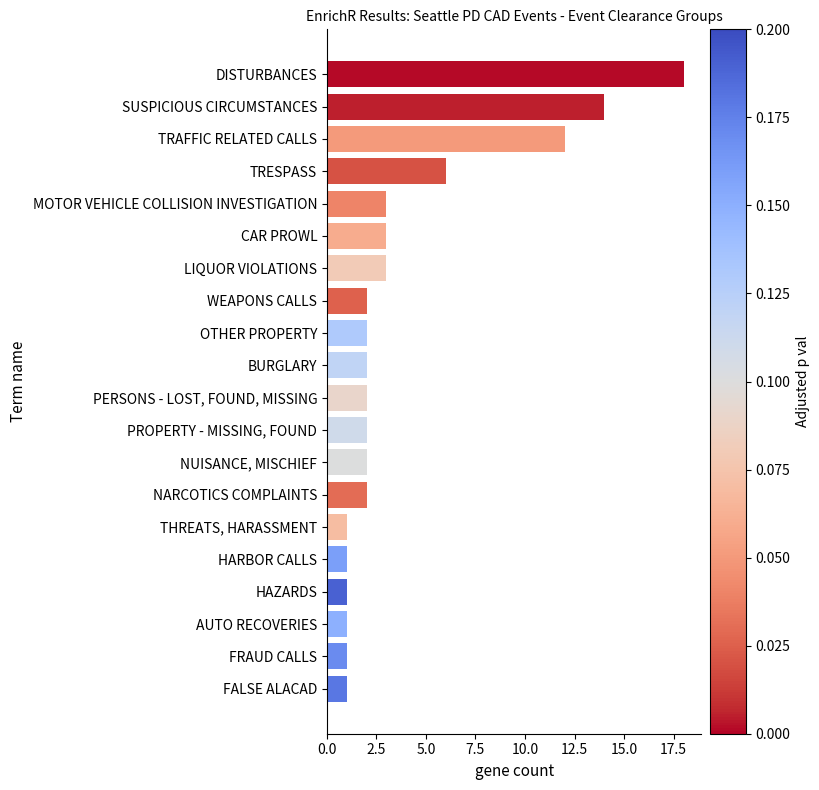

Approximately how many times larger is the value at NUISANCE, MISCHIEF compared to BURGLARY?

1.0